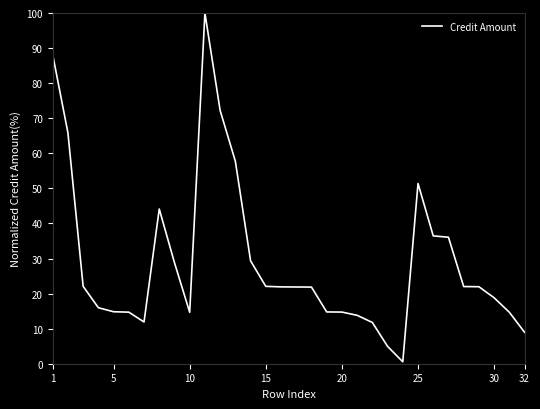

What is the greatest value displayed?

100.0